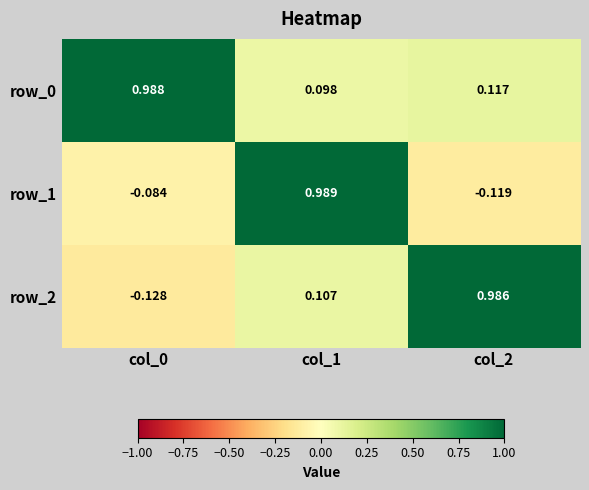

Is the value of row_0 at col_2 greater than the value of row_1 at col_1?

No